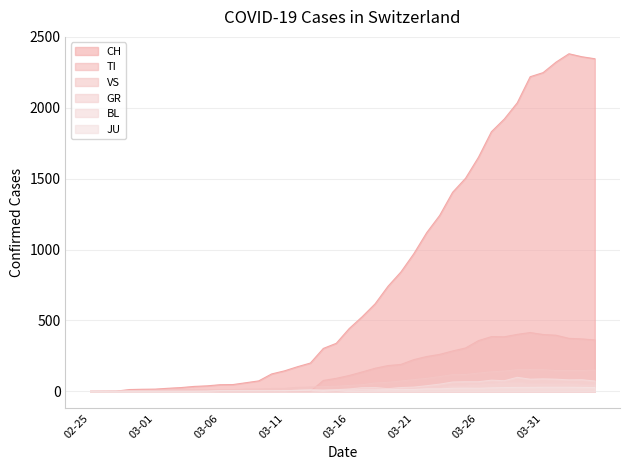

Which series has the largest total across all categories?

CH